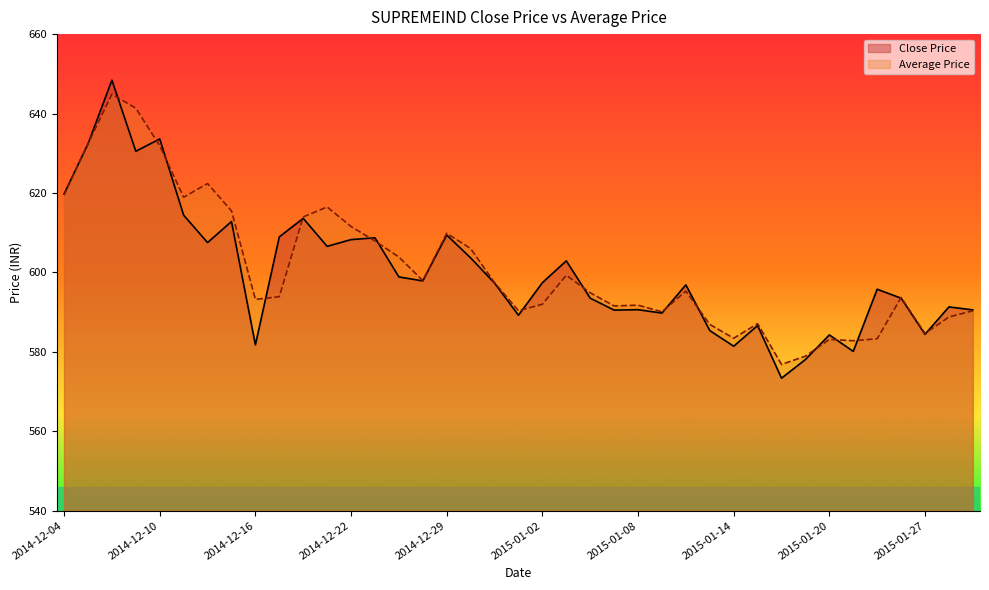

At 2015-01-12, list the series in order from smallest to largest.

Average Price, Close Price